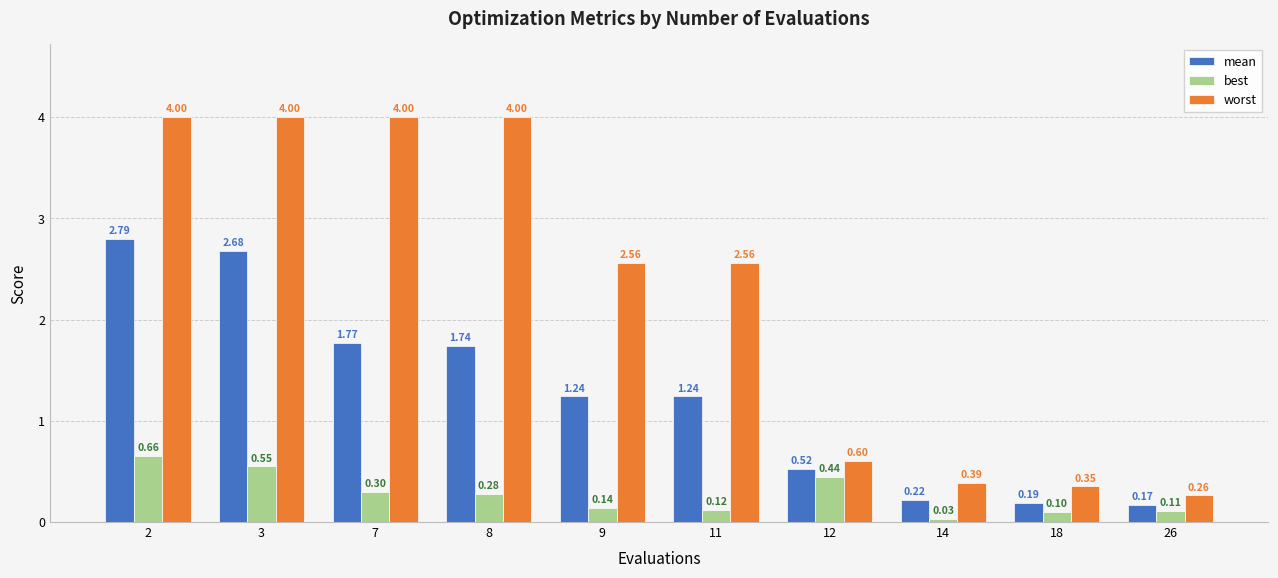

Which series has the largest total across all categories?

worst